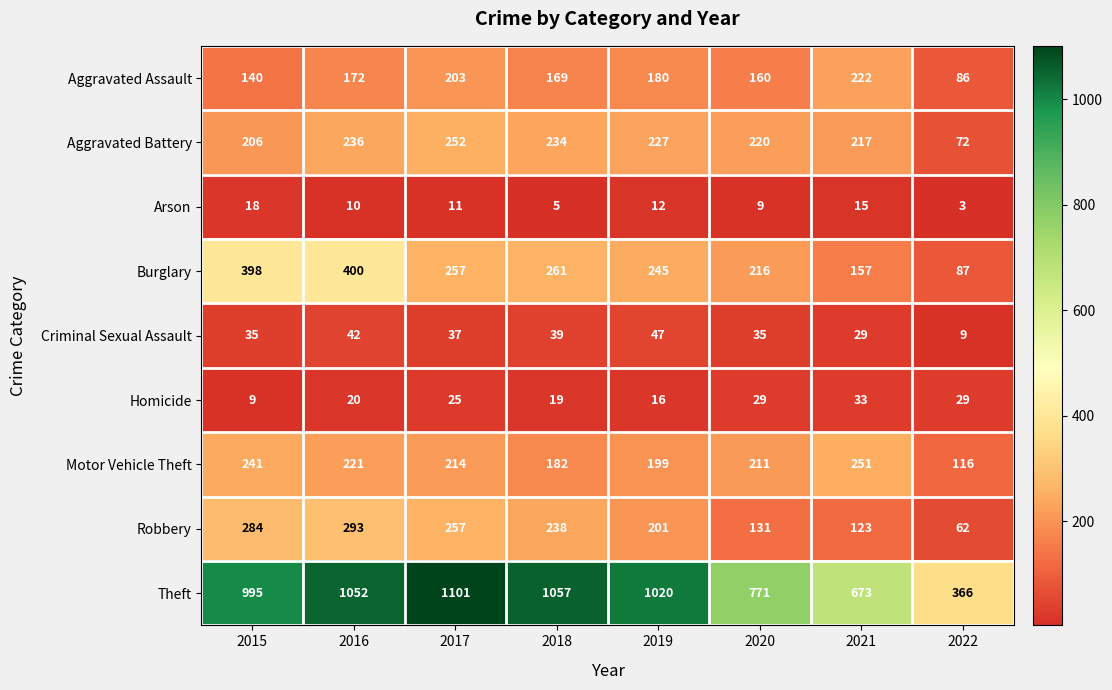

How many data points does each series have?

8